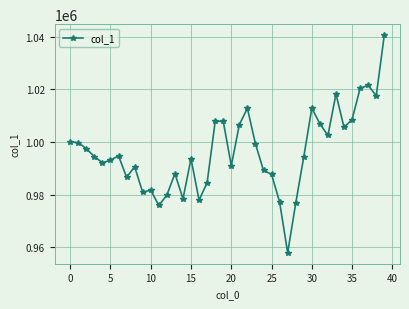

What is the value of the 6th point from the left?

993075.1